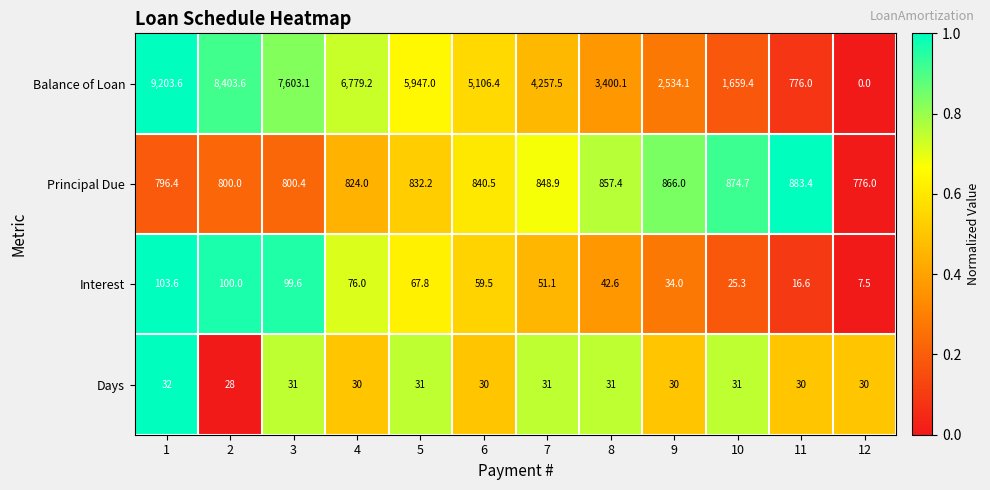

What is the greatest value displayed?

9203.6